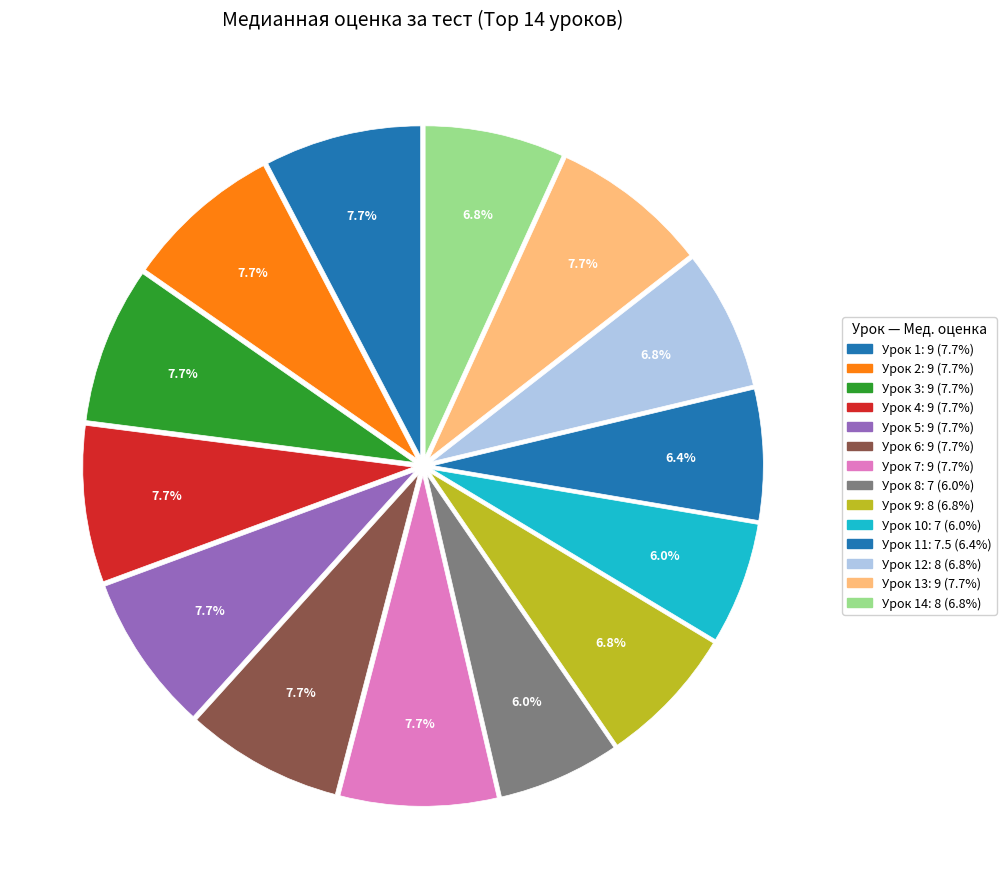

How many slices are in this pie chart?

14